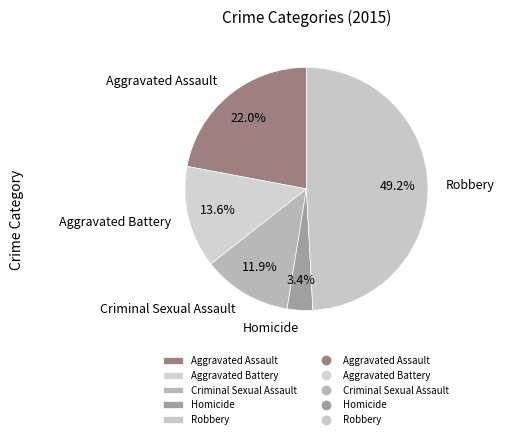

Is Aggravated Battery the majority of the pie?

No